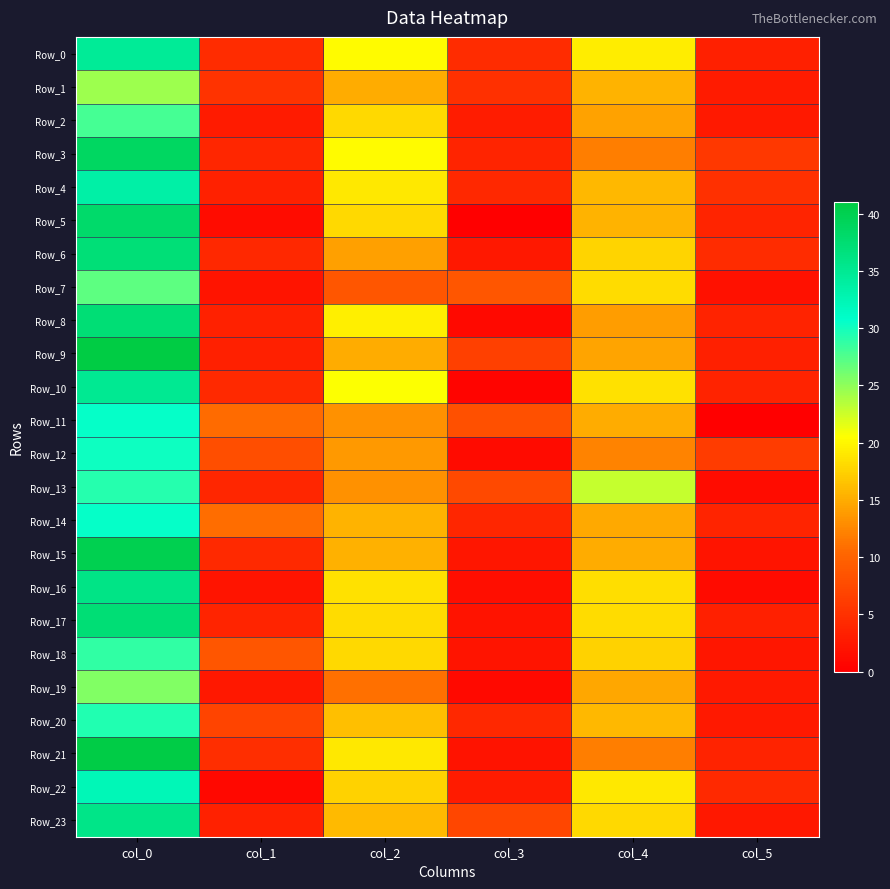

Which label corresponds to the smallest value in the chart?

col_3